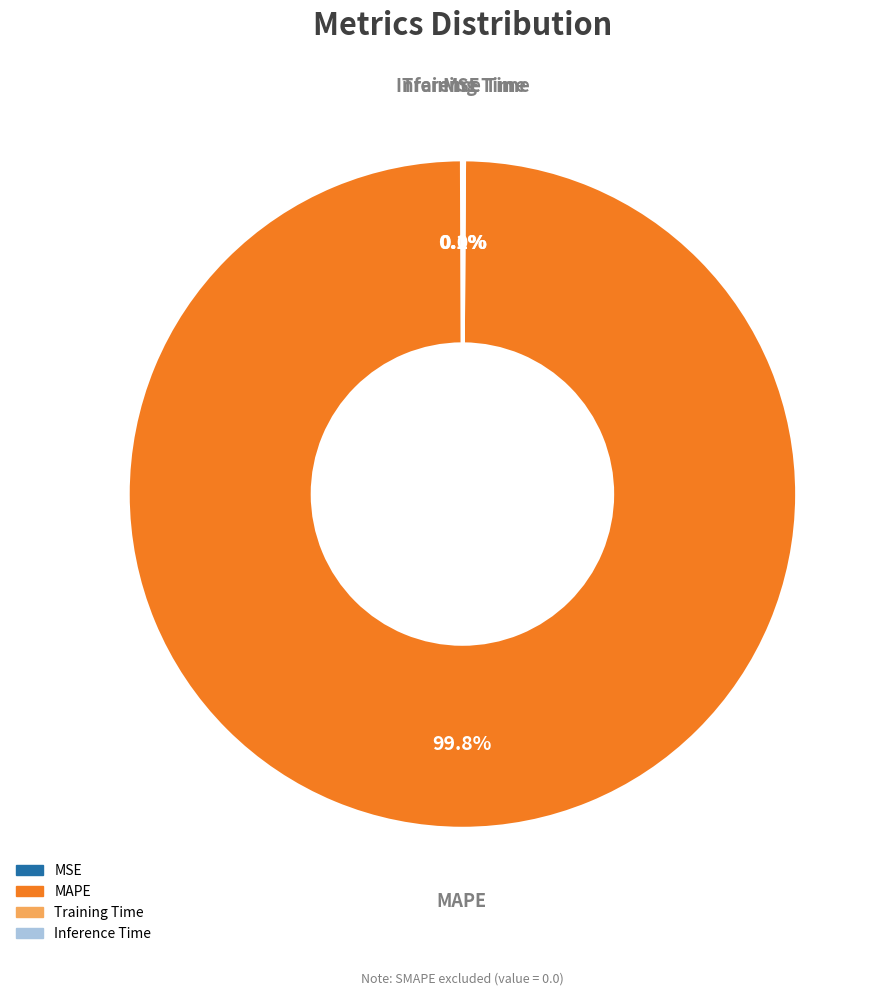

Is there any slice that represents more than half of the pie?

Yes